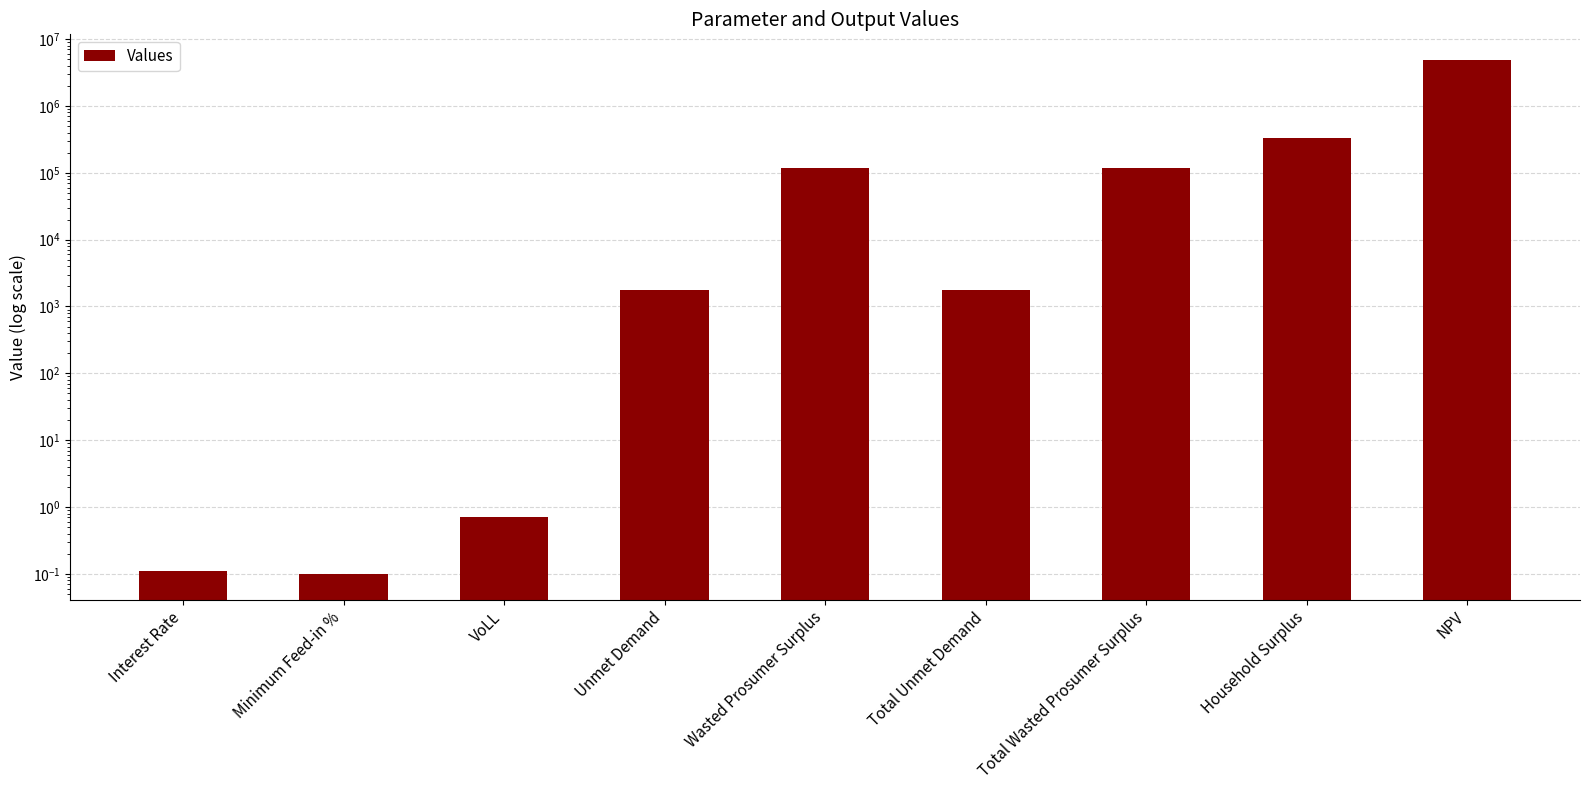

The chart shows a value of 1765.0 at Total Unmet Demand. True or false?

True